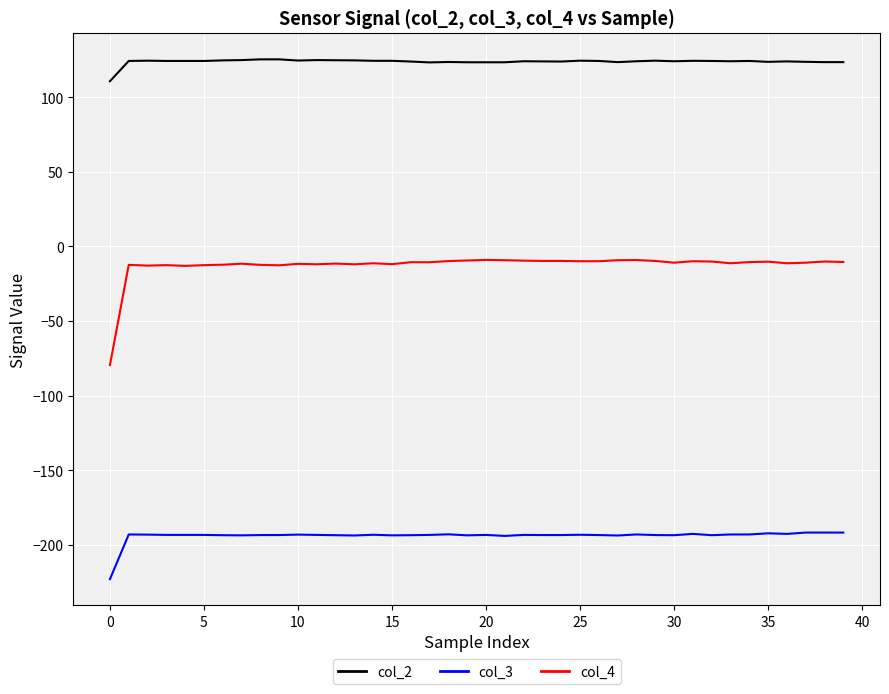

True or false: col_3 and col_2 intersect in this chart.

False